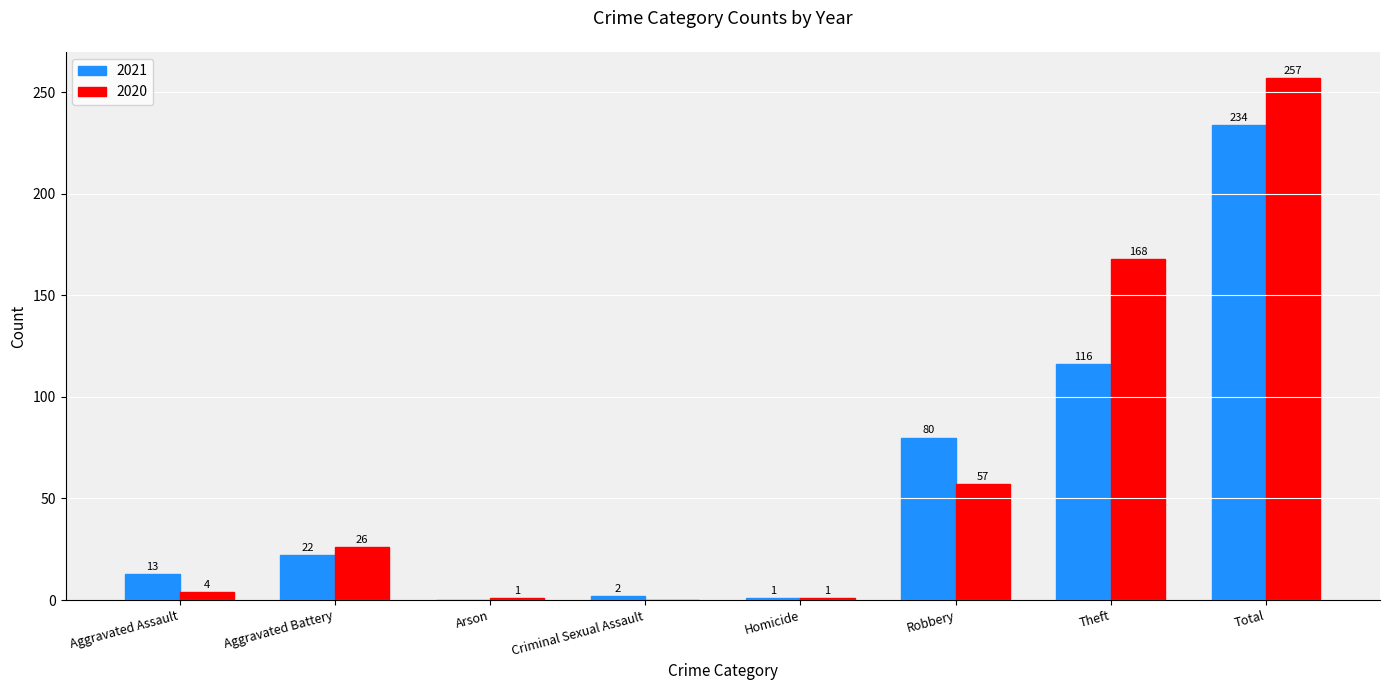

What is the sum of the 2021 values at Arson and Aggravated Battery?

22